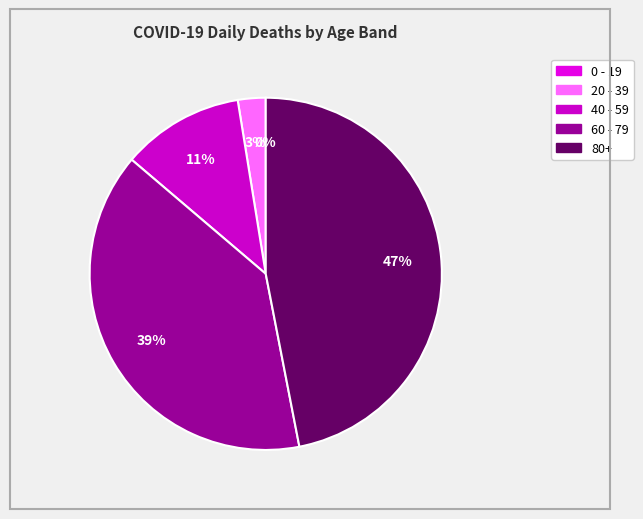

Count the number of slices in the pie.

5